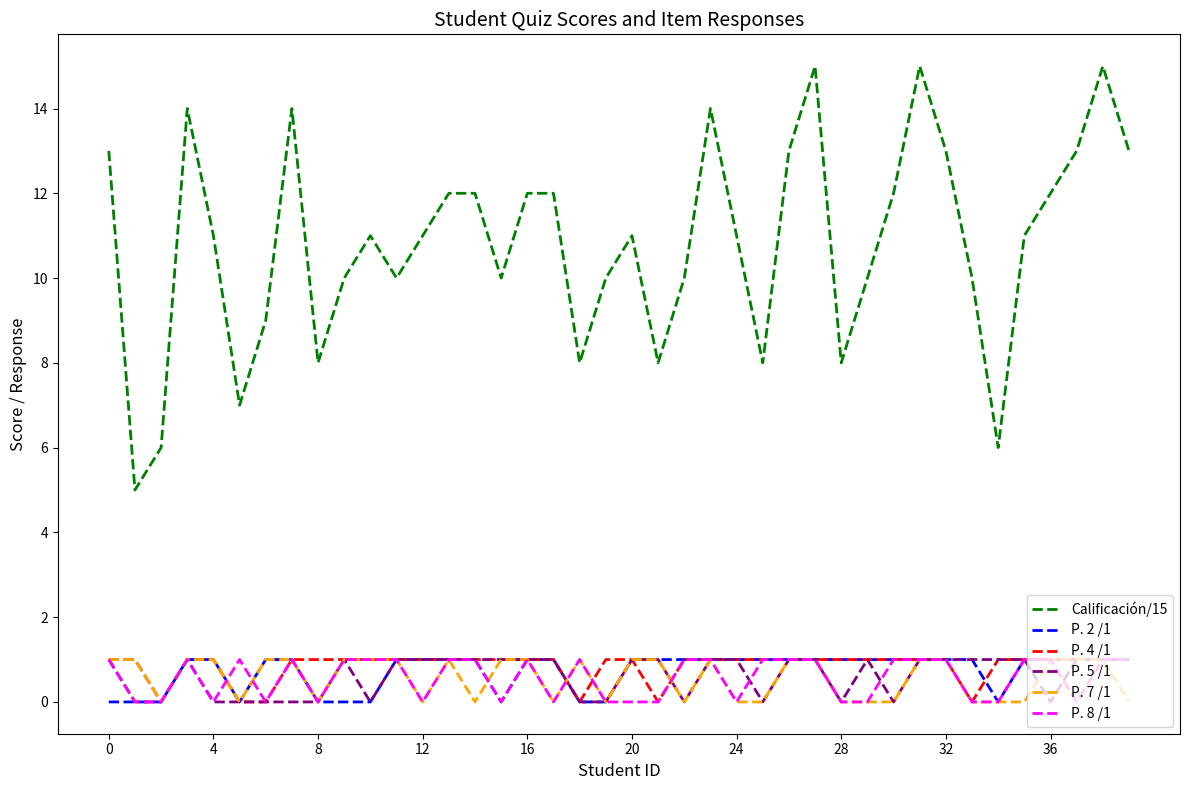

What is the maximum value shown in the chart?

15